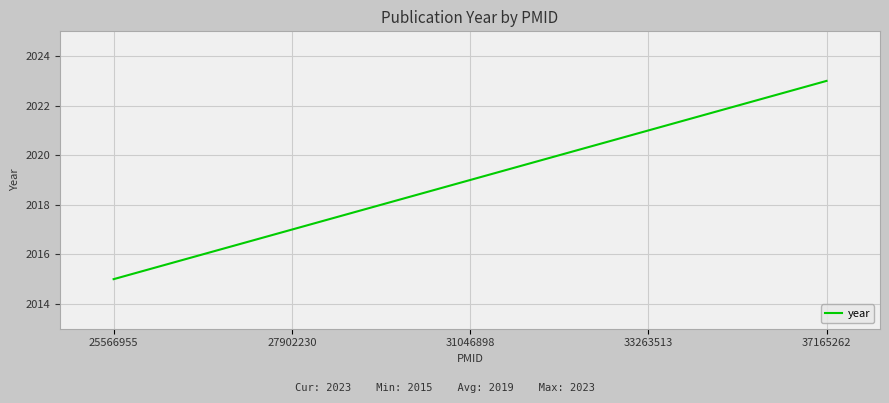

Rank the categories by value from highest to lowest.

37165262, 33263513, 31046898, 27902230, 25566955